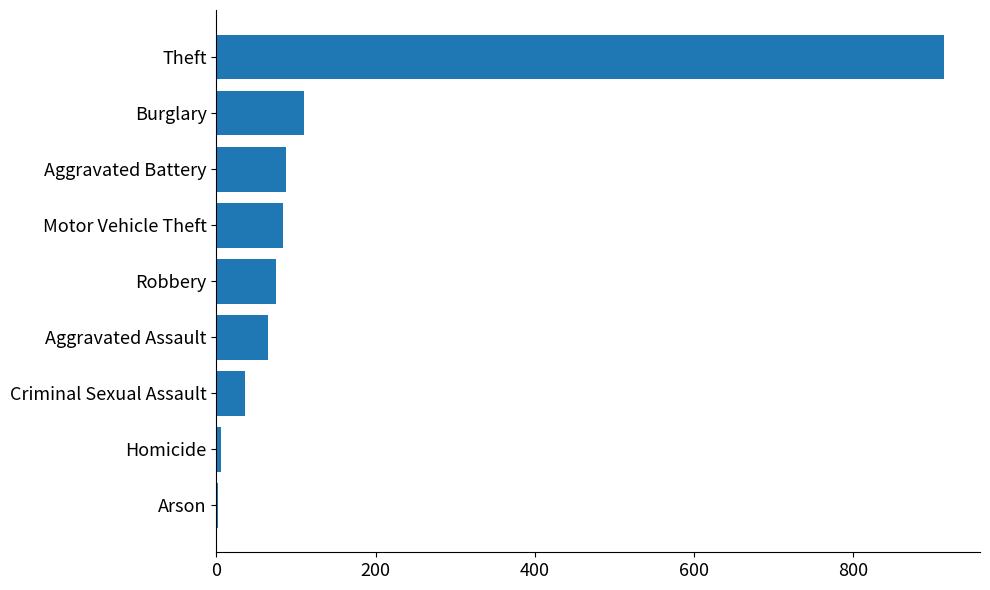

How many distinct data groups are displayed?

1